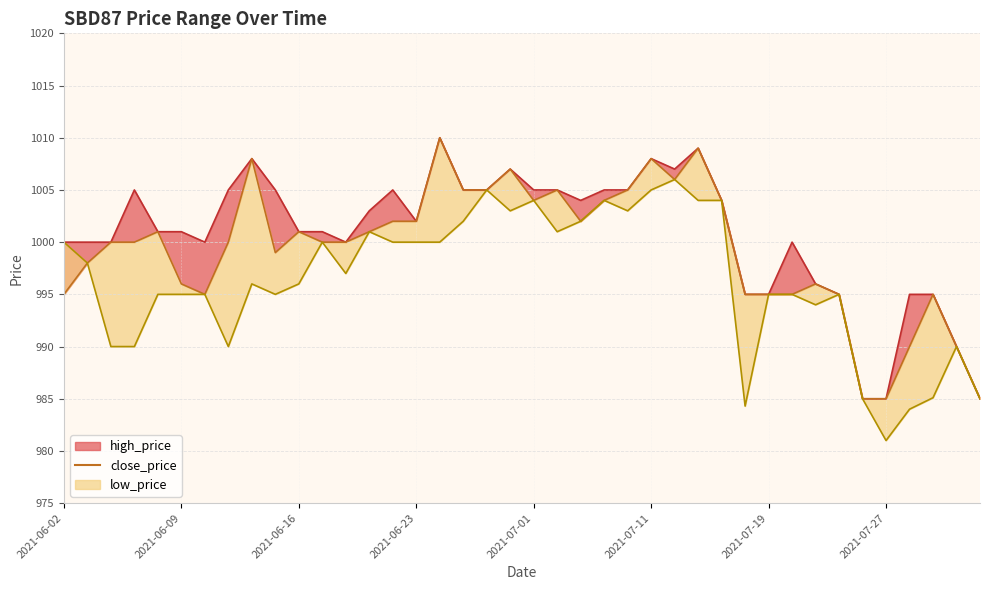

Approximately how many times larger is the value at 2021-06-23 compared to 14?

1.0